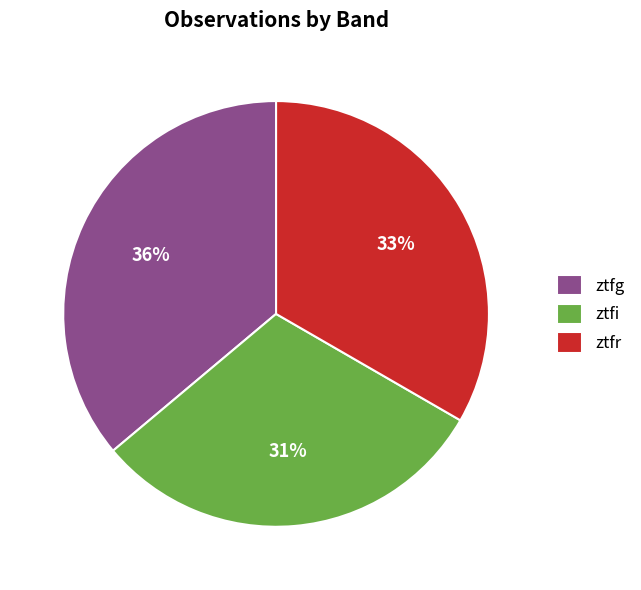

Is it true that ztfi is 31% of the pie?

True